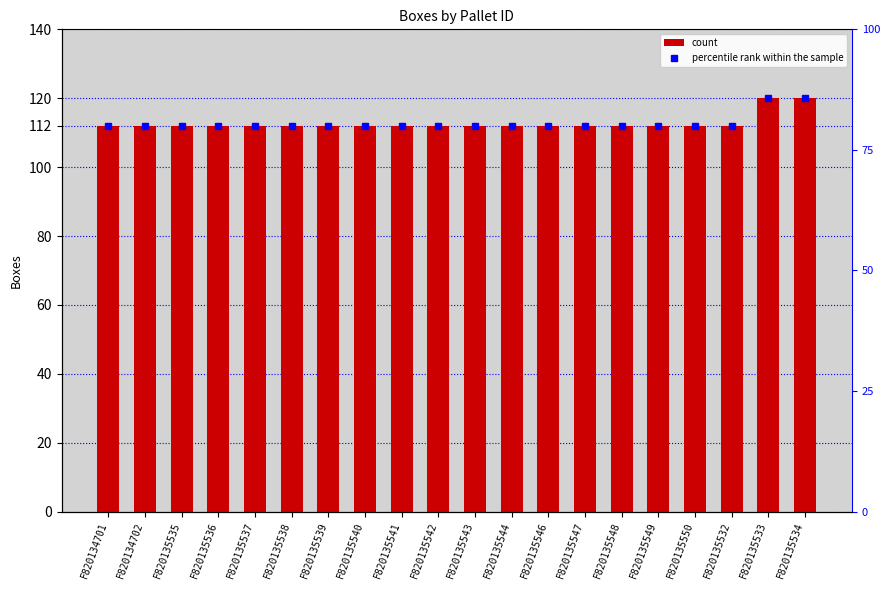

List the labels in order of value, largest first.

F820135533, F820135534, F820134701, F820134702, F820135535, F820135536, F820135537, F820135538, F820135539, F820135540, F820135541, F820135542, F820135543, F820135544, F820135546, F820135547, F820135548, F820135549, F820135550, F820135532